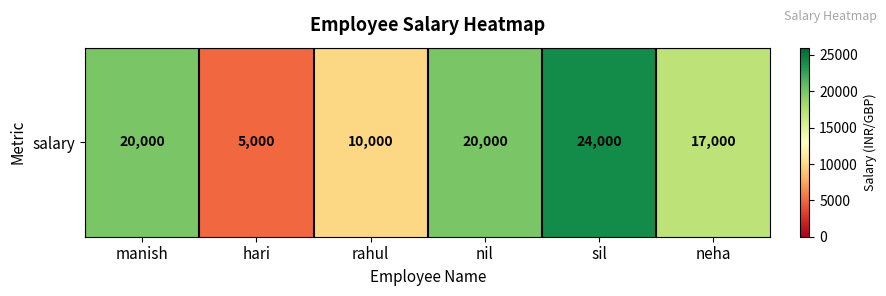

Reading right to left, list all the values displayed in this chart.

neha=17000	sil=24000	nil=20000	rahul=10000	hari=5000	manish=20000